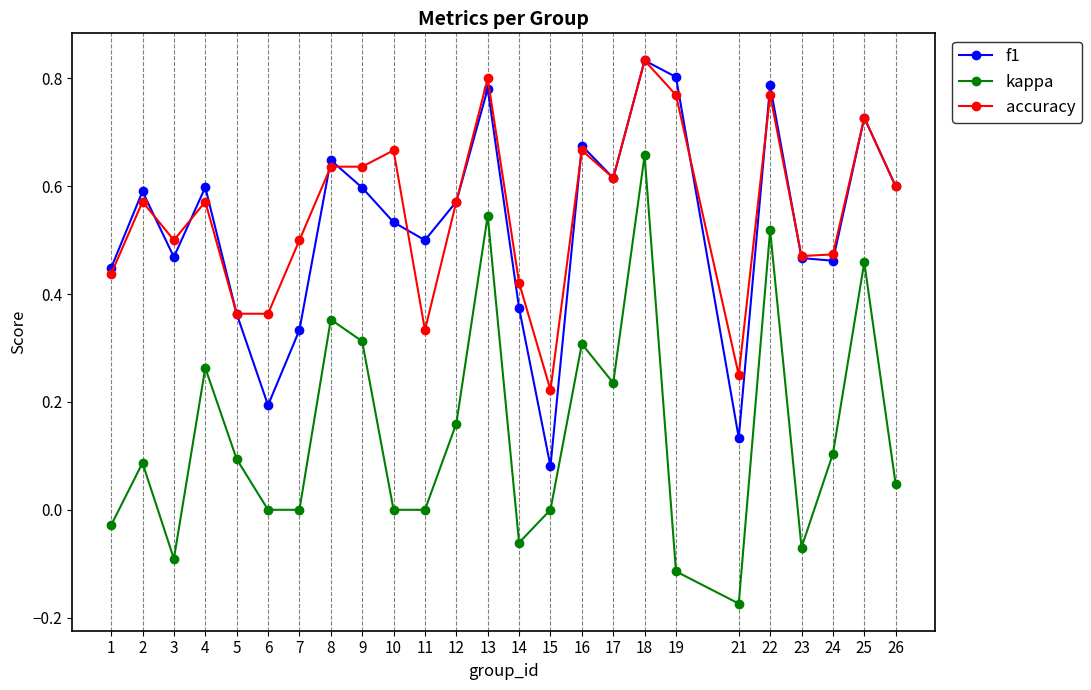

Which series has the widest spread of values?

kappa